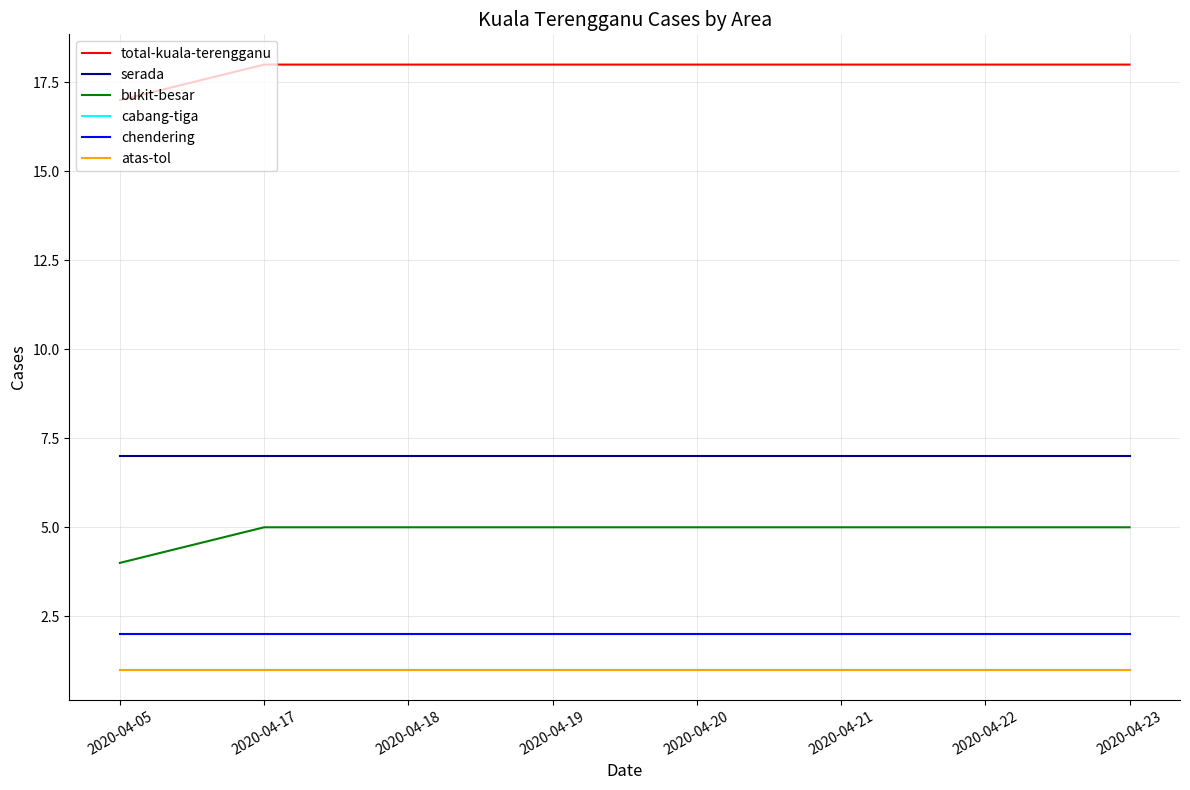

Reading left to right, transcribe all the data shown in this chart.

total-kuala-terengganu: 17	18	18	18	18	18	18	18
serada: 7	7	7	7	7	7	7	7
bukit-besar: 4	5	5	5	5	5	5	5
cabang-tiga: 1	1	1	1	1	1	1	1
chendering: 2	2	2	2	2	2	2	2
atas-tol: 1	1	1	1	1	1	1	1